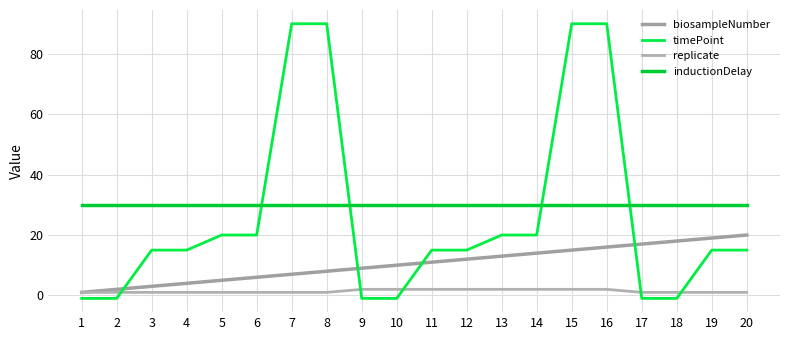

What is the average value of the inductionDelay series?

30